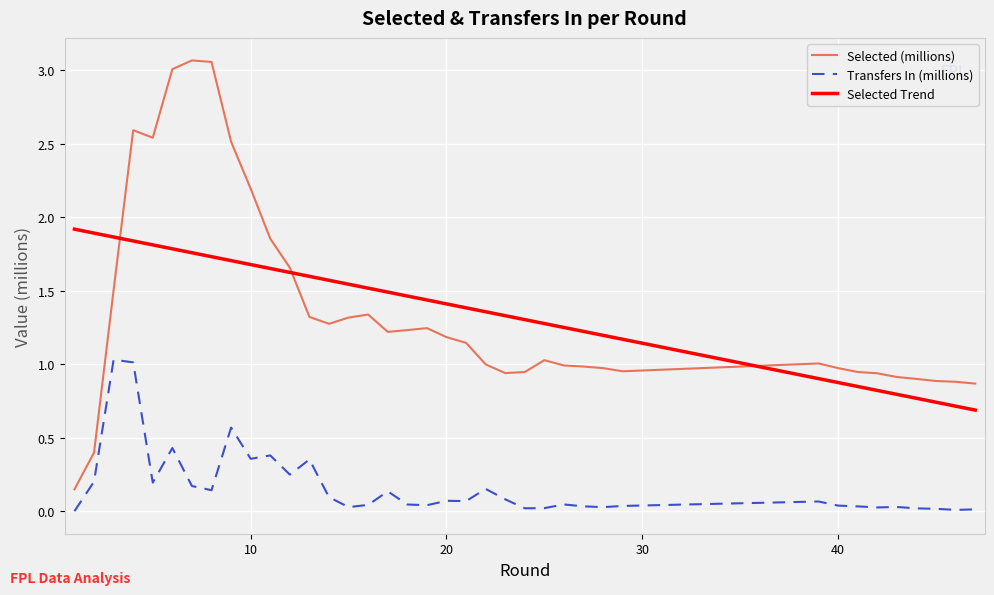

At how many categories does at least one series exceed 0?

38